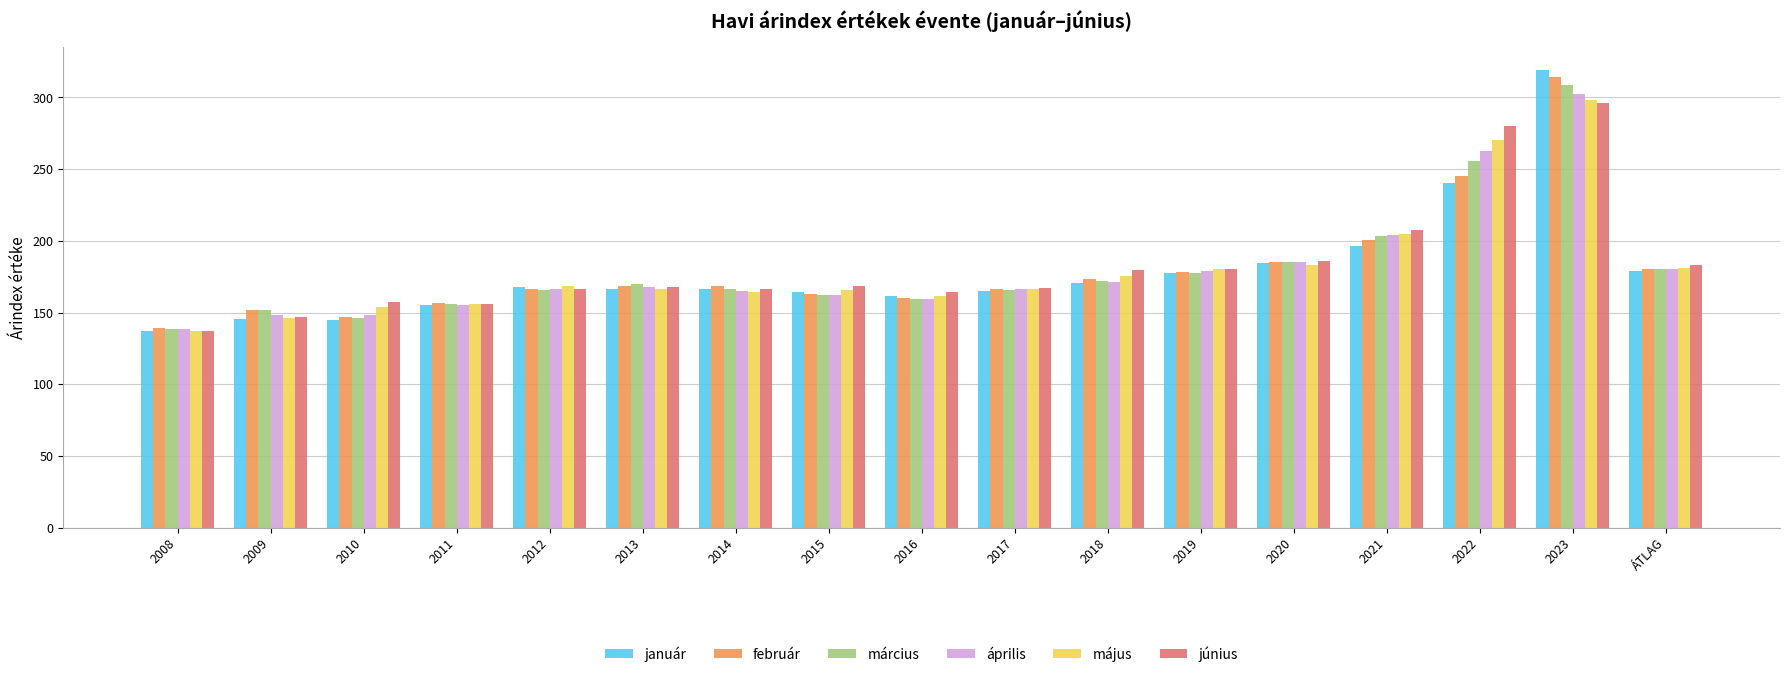

What is the highest value of the január series?

319.0